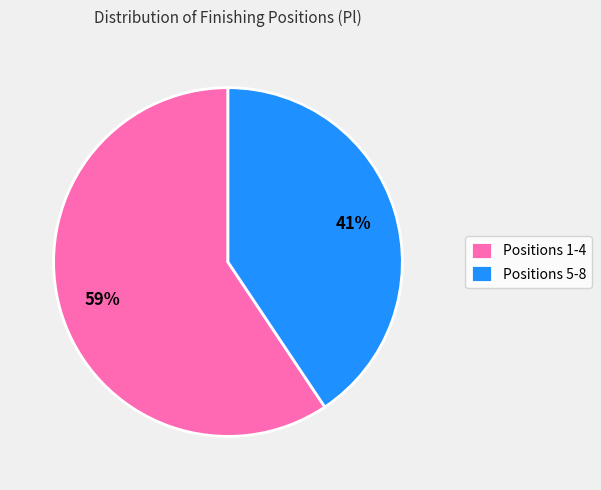

Which category accounts for the majority?

Positions 1-4